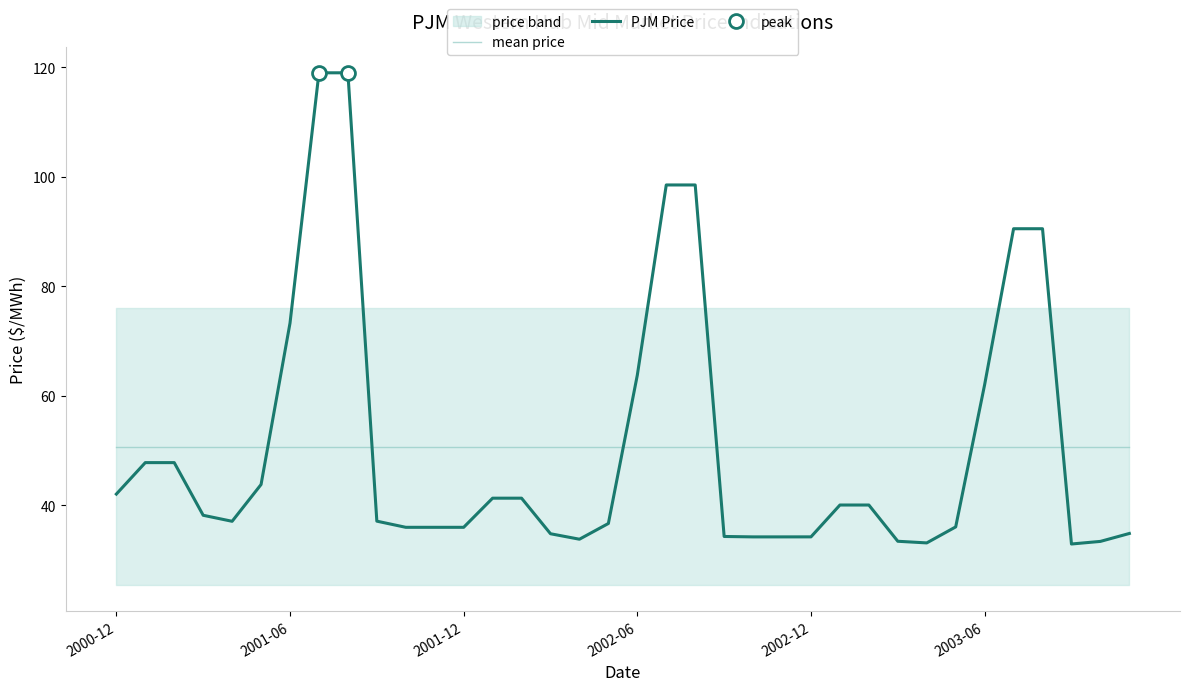

At which category is the sum across all series the highest?

7